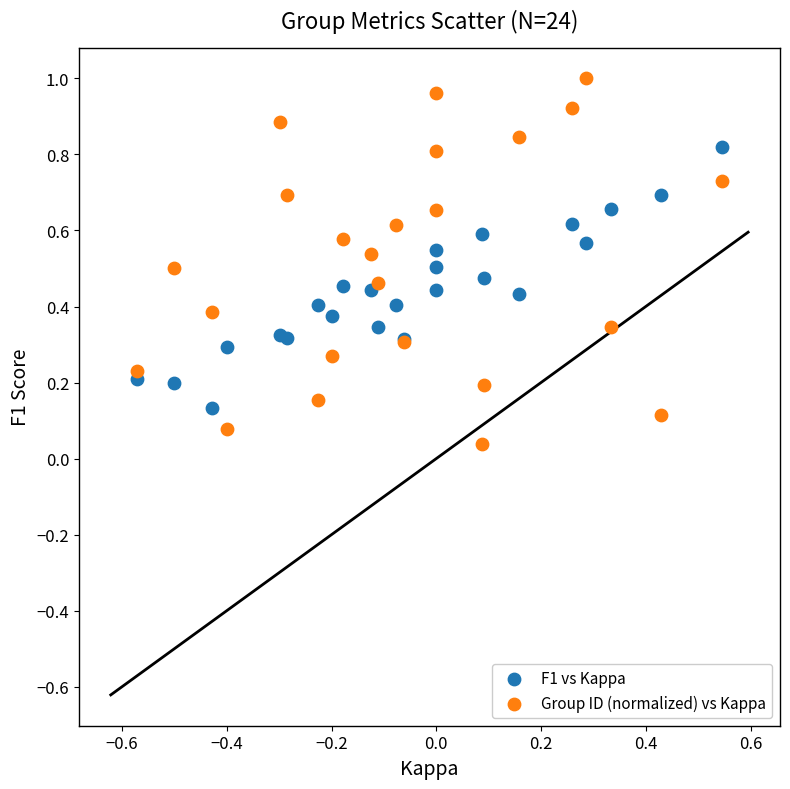

Which series reaches the maximum Y coordinate?

Group ID (normalized) vs Kappa